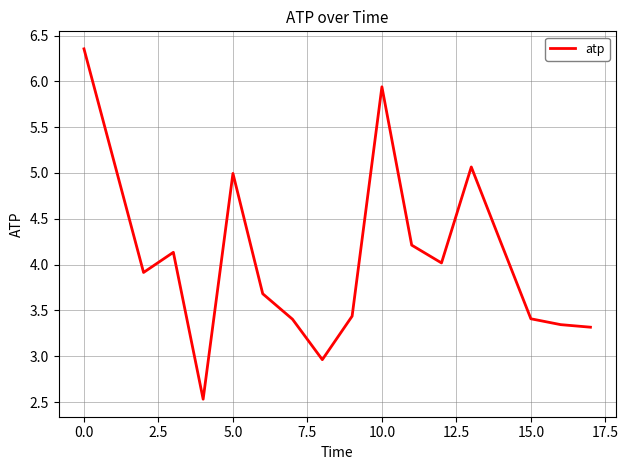

What is the difference between the maximum and minimum values?

3.8